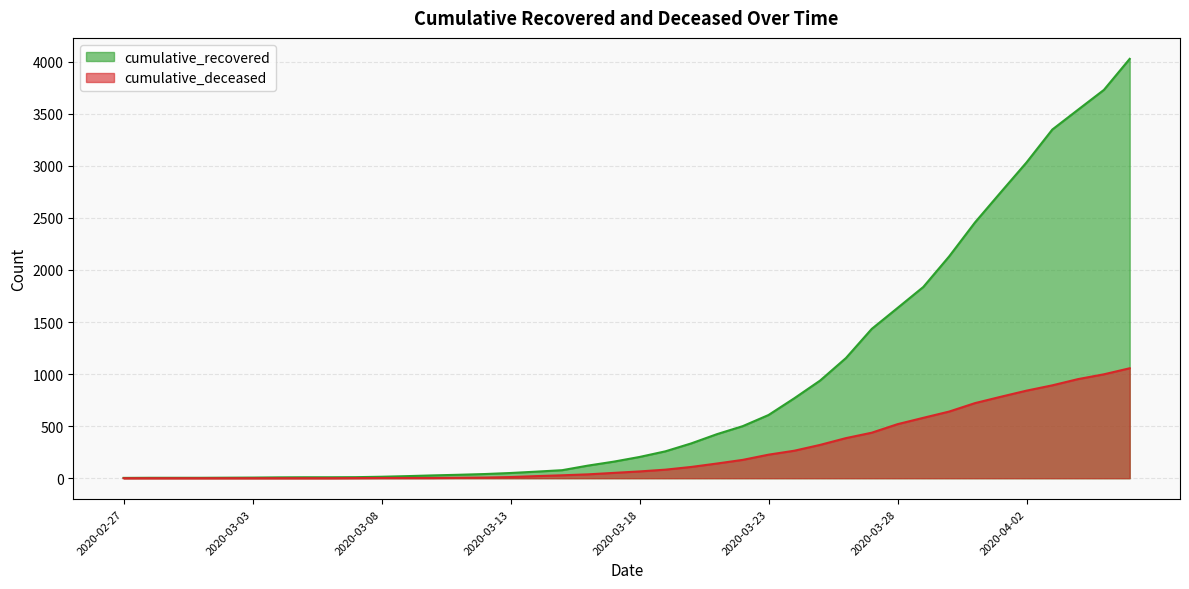

At 2020-03-08, list the series in order from largest to smallest.

cumulative_recovered, cumulative_deceased